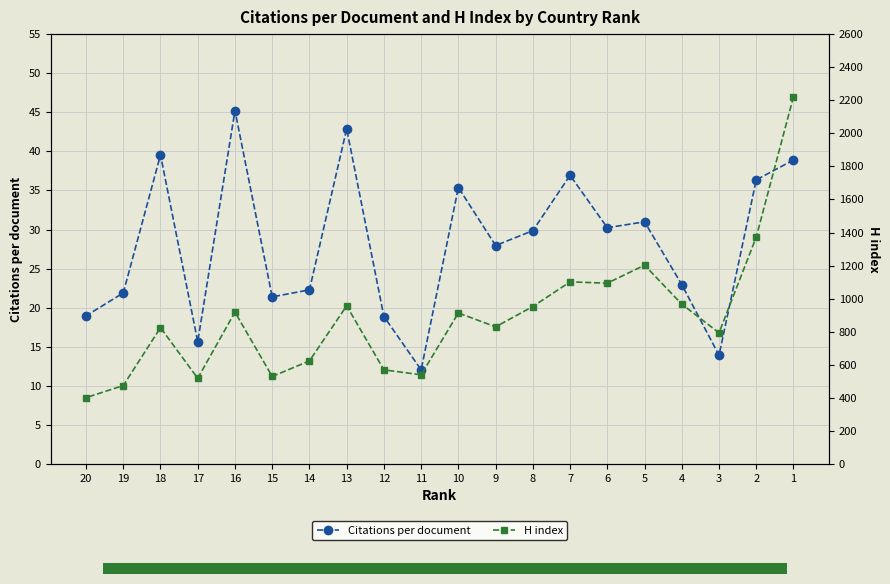

Which category has the highest value across all series?

1